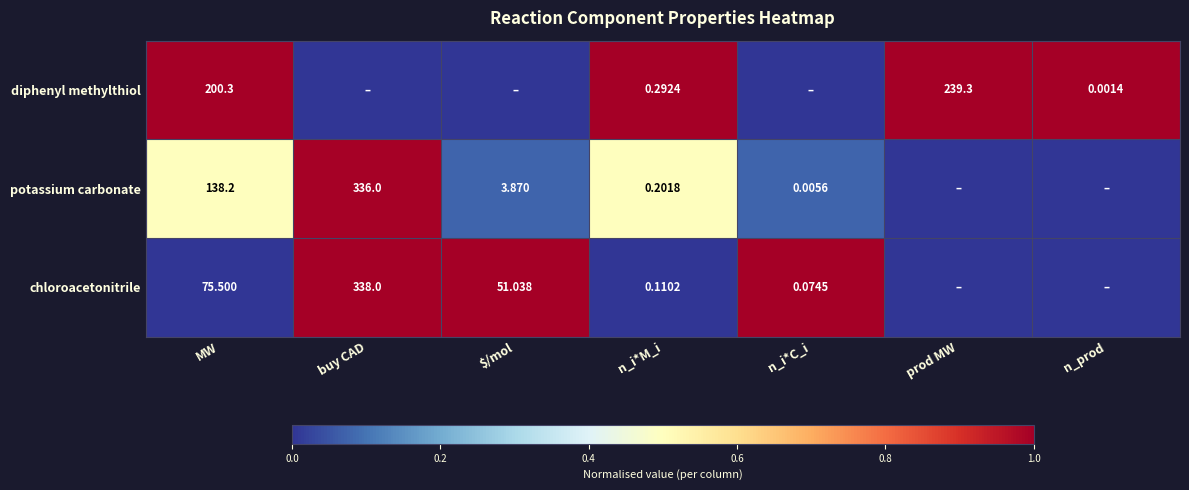

Count the number of categories in the chart.

7